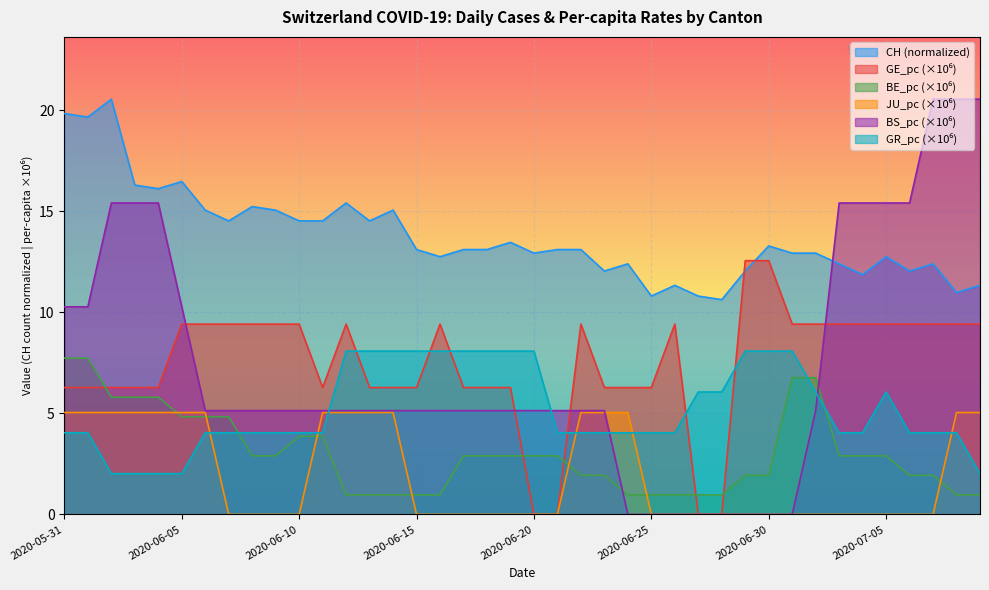

Reading left to right, what are all the values shown in this chart?

CH: 19.8	19.7	20.5	16.3	16.1	16.5	15.0	14.5	15.2	15.0	14.5	14.5	15.4	14.5	15.0	13.1	12.7	13.1	13.1	13.5	12.9	13.1	13.1	12.0	12.4	10.8	11.3	10.8	10.6	12.0	13.3	12.9	12.9	12.4	11.9	12.7	12.0	12.4	11.0	11.3
GE_pc: 6.3	6.3	6.3	6.3	6.3	9.4	9.4	9.4	9.4	9.4	9.4	6.3	9.4	6.3	6.3	6.3	9.4	6.3	6.3	6.3	0.0	0.0	9.4	6.3	6.3	6.3	9.4	0.0	0.0	12.6	12.6	9.4	9.4	9.4	9.4	9.4	9.4	9.4	9.4	9.4
BE_pc: 7.7	7.7	5.8	5.8	5.8	4.8	4.8	4.8	2.9	2.9	3.9	3.9	1.0	1.0	1.0	1.0	1.0	2.9	2.9	2.9	2.9	2.9	1.9	1.9	1.0	1.0	1.0	1.0	1.0	1.9	1.9	6.8	6.8	2.9	2.9	2.9	1.9	1.9	1.0	1.0
JU_pc: 5.0	5.0	5.0	5.0	5.0	5.0	5.0	0.0	0.0	0.0	0.0	5.0	5.0	5.0	5.0	0.0	0.0	0.0	0.0	0.0	0.0	0.0	5.0	5.0	5.0	0.0	0.0	0.0	0.0	0.0	0.0	0.0	0.0	0.0	0.0	0.0	0.0	0.0	5.0	5.0
BS_pc: 10.3	10.3	15.4	15.4	15.4	10.3	5.1	5.1	5.1	5.1	5.1	5.1	5.1	5.1	5.1	5.1	5.1	5.1	5.1	5.1	5.1	5.1	5.1	5.1	0.0	0.0	0.0	0.0	0.0	0.0	0.0	0.0	5.1	15.4	15.4	15.4	15.4	20.5	20.5	20.5
GR_pc: 4.0	4.0	2.0	2.0	2.0	2.0	4.0	4.0	4.0	4.0	4.0	4.0	8.1	8.1	8.1	8.1	8.1	8.1	8.1	8.1	8.1	4.0	4.0	4.0	4.0	4.0	4.0	6.1	6.1	8.1	8.1	8.1	6.1	4.0	4.0	6.1	4.0	4.0	4.0	2.0